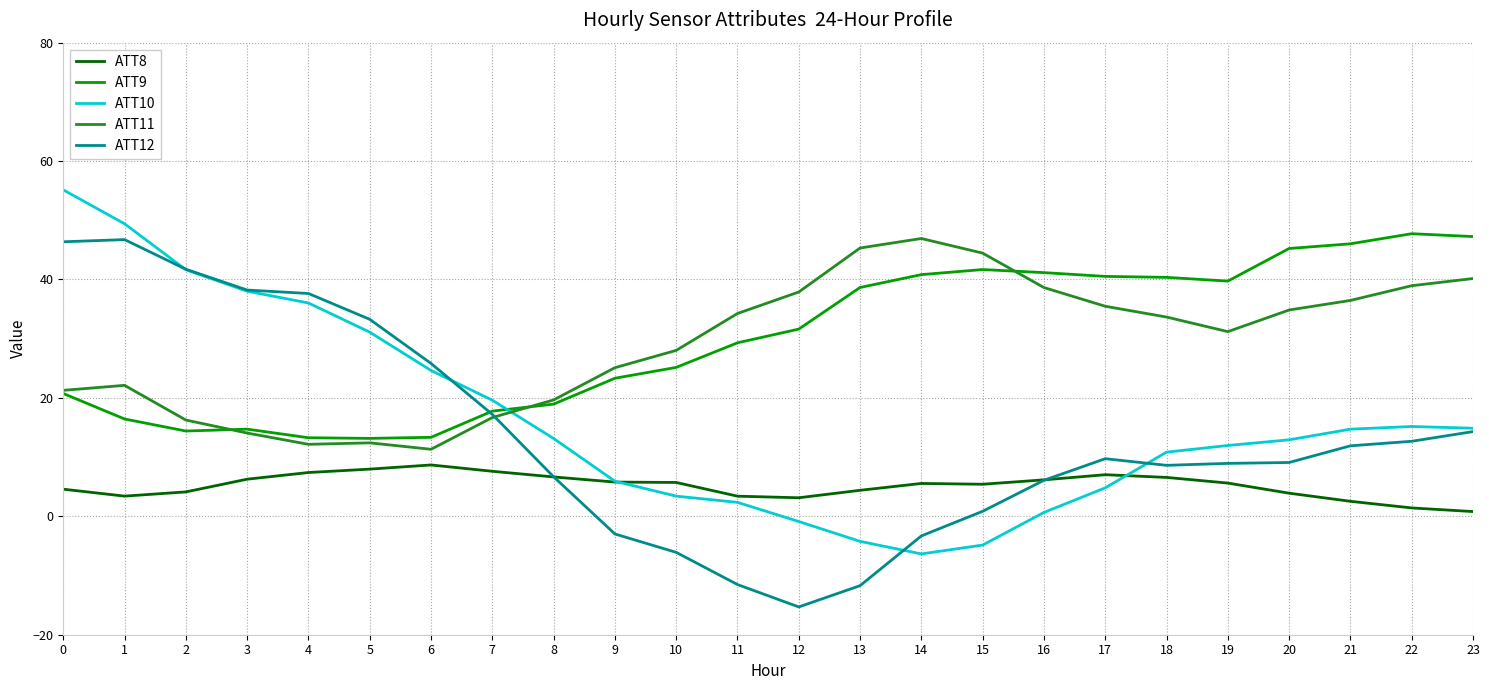

True or false: ATT11 has more than 0 interior local peaks.

True